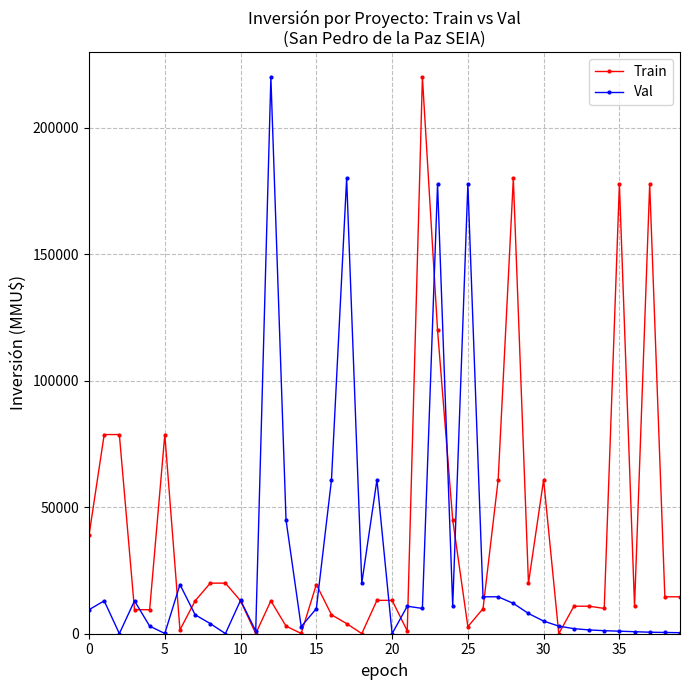

What is the maximum value shown in the chart?

220000